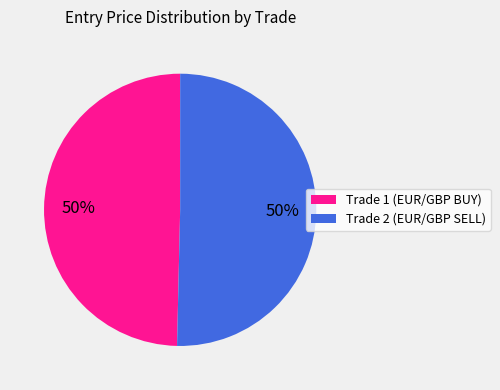

To the nearest percent, what is the average slice percentage?

50%